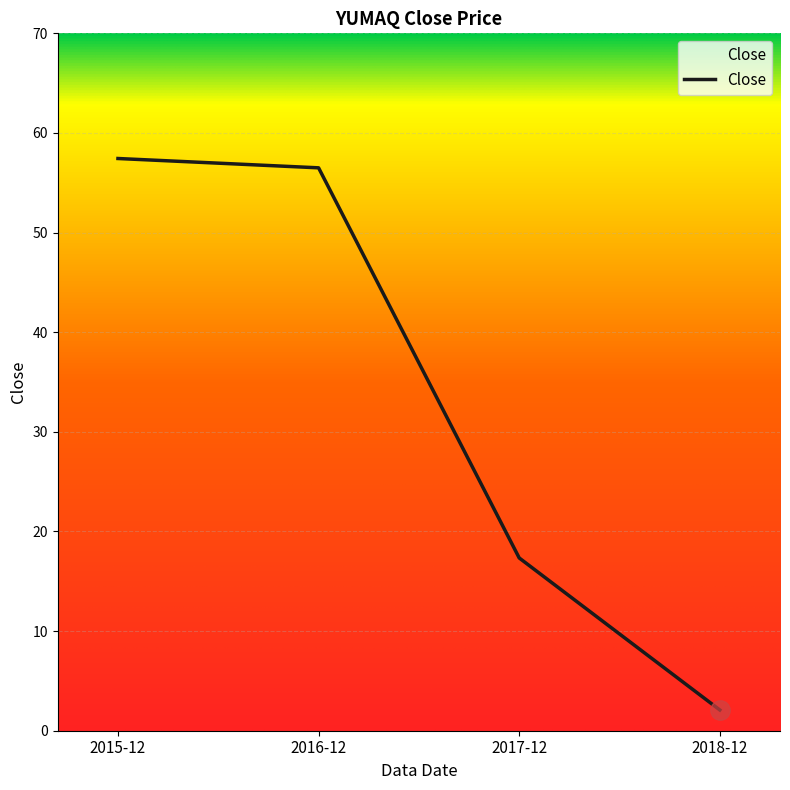

True or false: the data shows 2.1 at 2018-12.

True